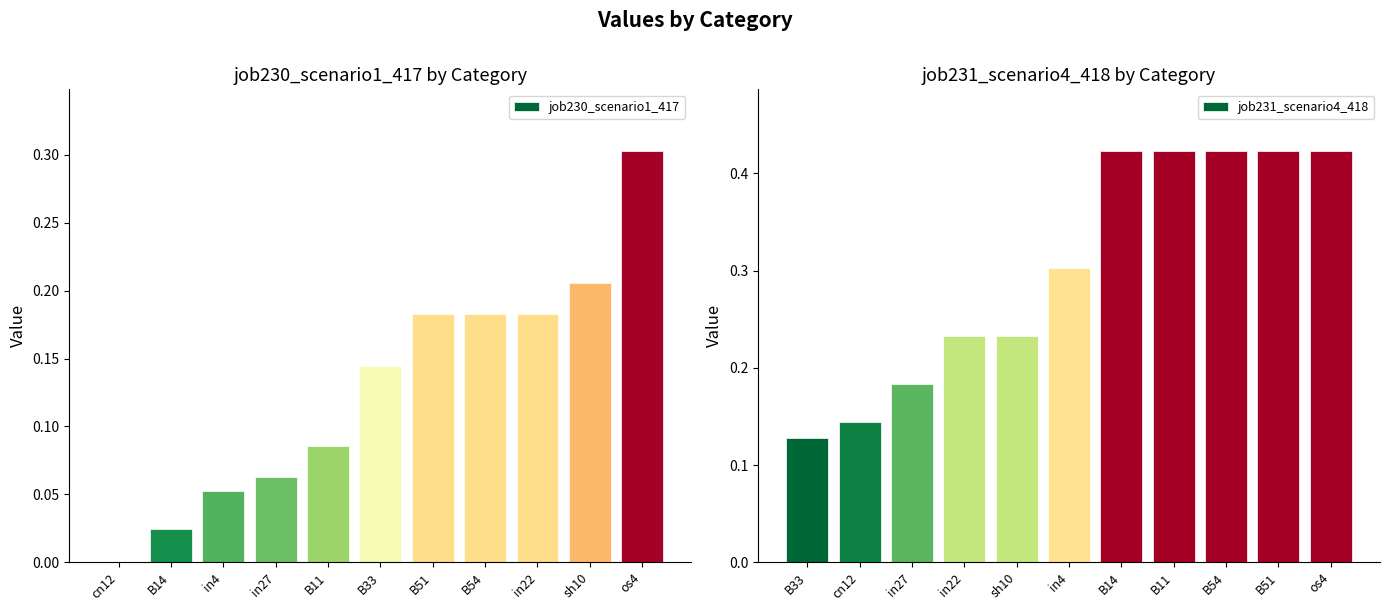

Between sh10 and in27, which is larger?

sh10